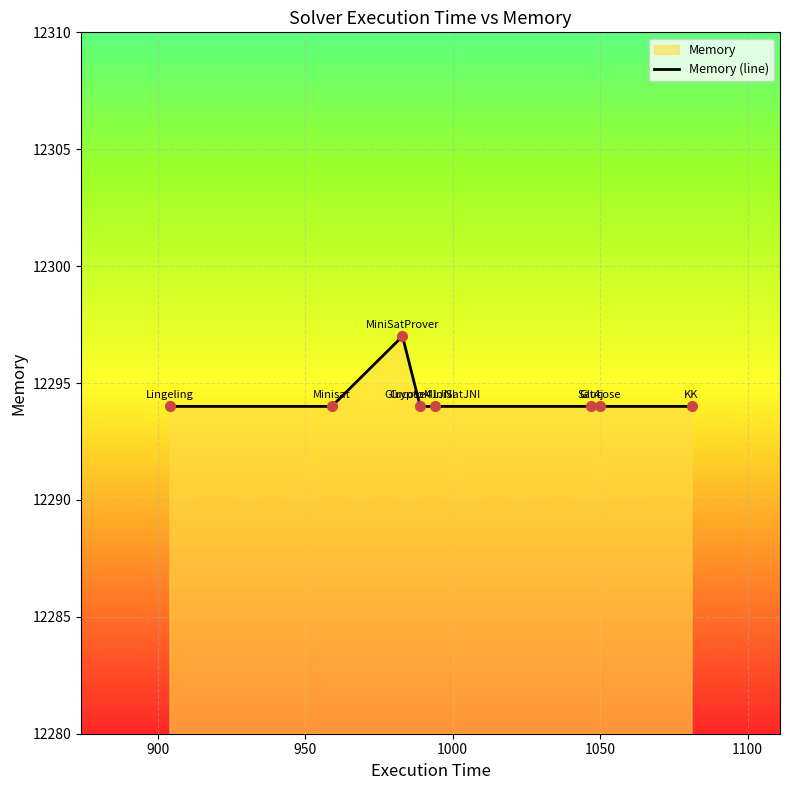

What is the greatest value displayed?

12297